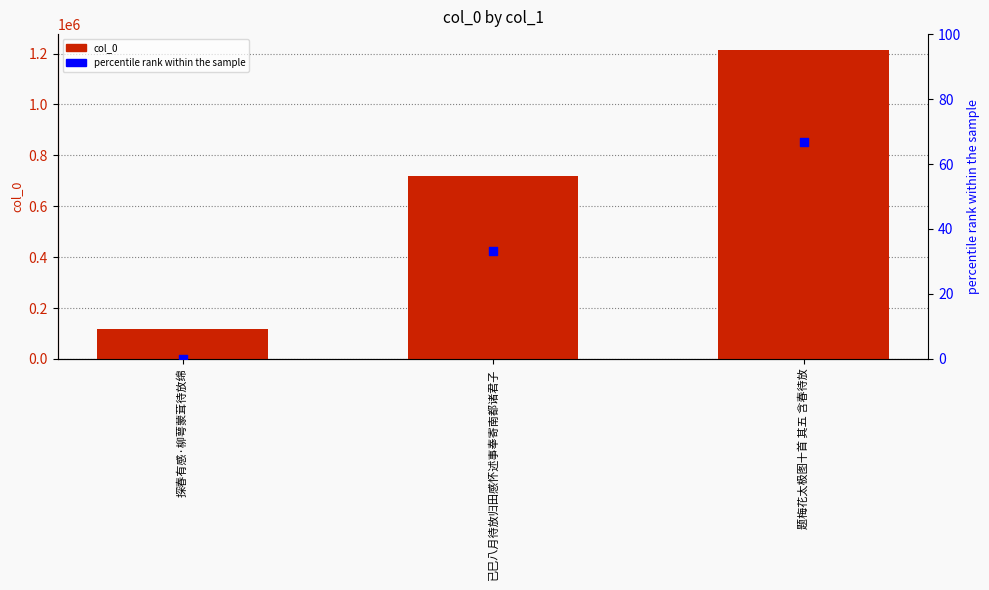

Which series contains the highest Y value?

col_0